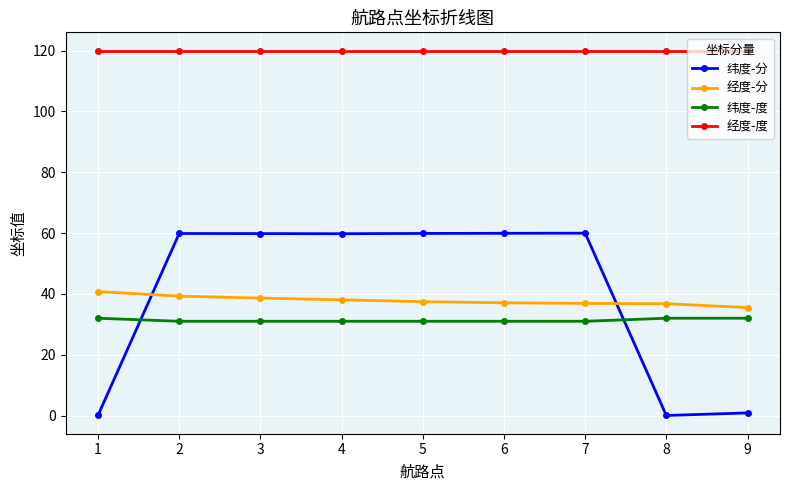

At which label does 经度-分 reach its minimum?

9